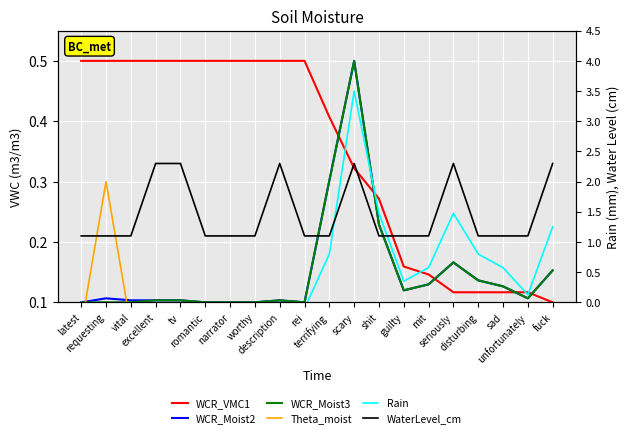

What is the difference between the highest and lowest values at scary?

0.4